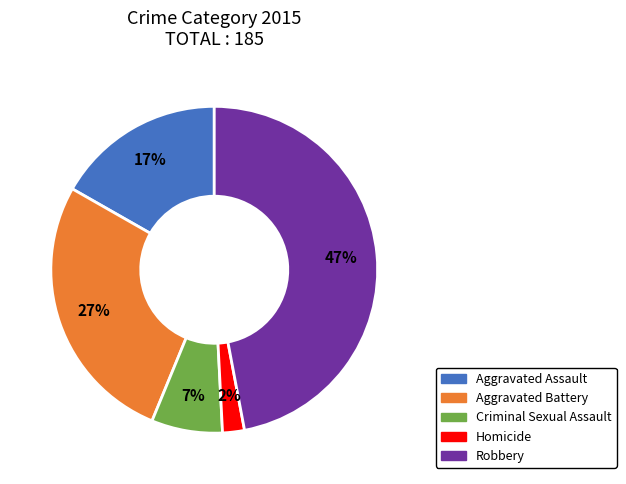

To the nearest percent, what is the difference between the Robbery and Aggravated Battery slice percentages?

20%